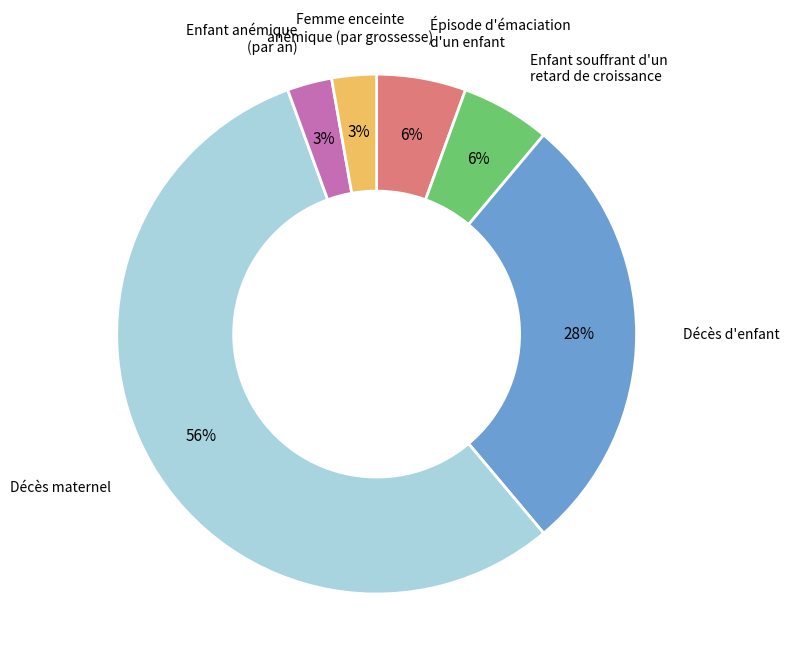

Does any single category account for the majority?

Yes